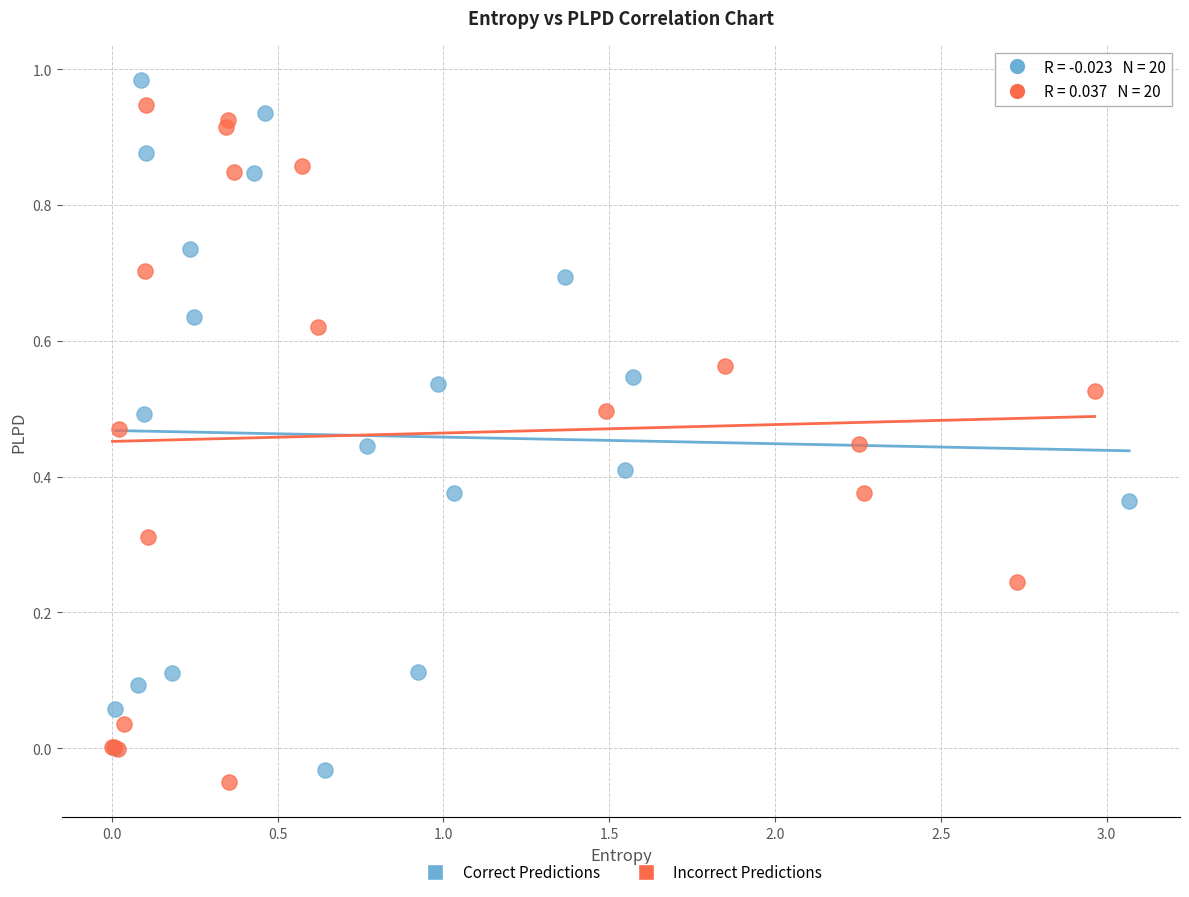

Which series contains the lowest Y value?

Incorrect Predictions